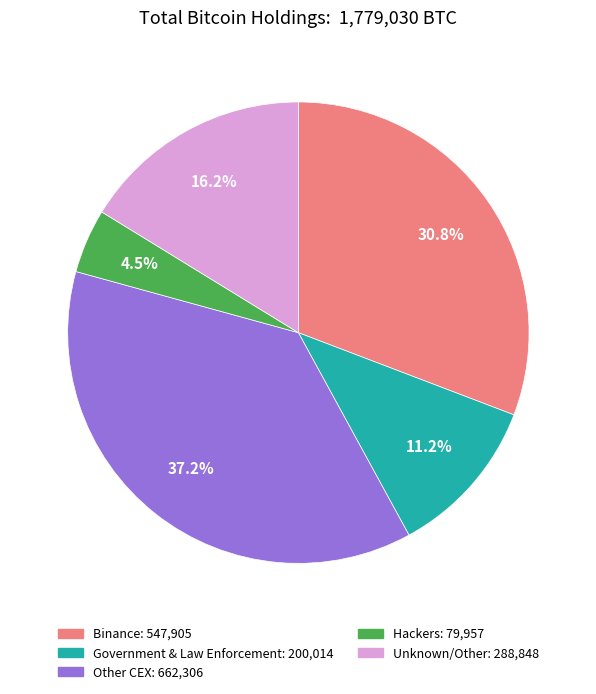

Is there any slice that represents more than half of the pie?

No